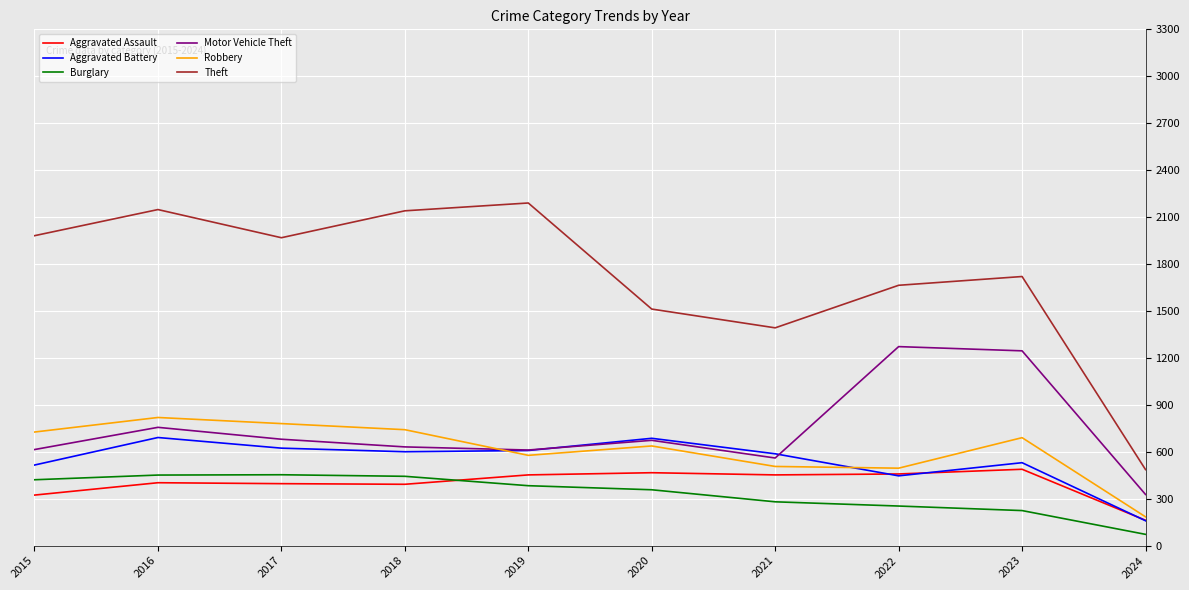

At which label is Theft closest to 1338?

2021